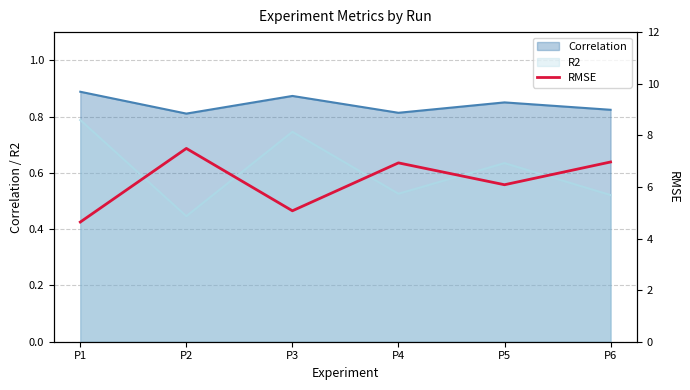

Reading left to right, what are all the values shown in this chart?

P1=4.6	P2=7.5	P3=5.1	P4=6.9	P5=6.1	P6=7.0